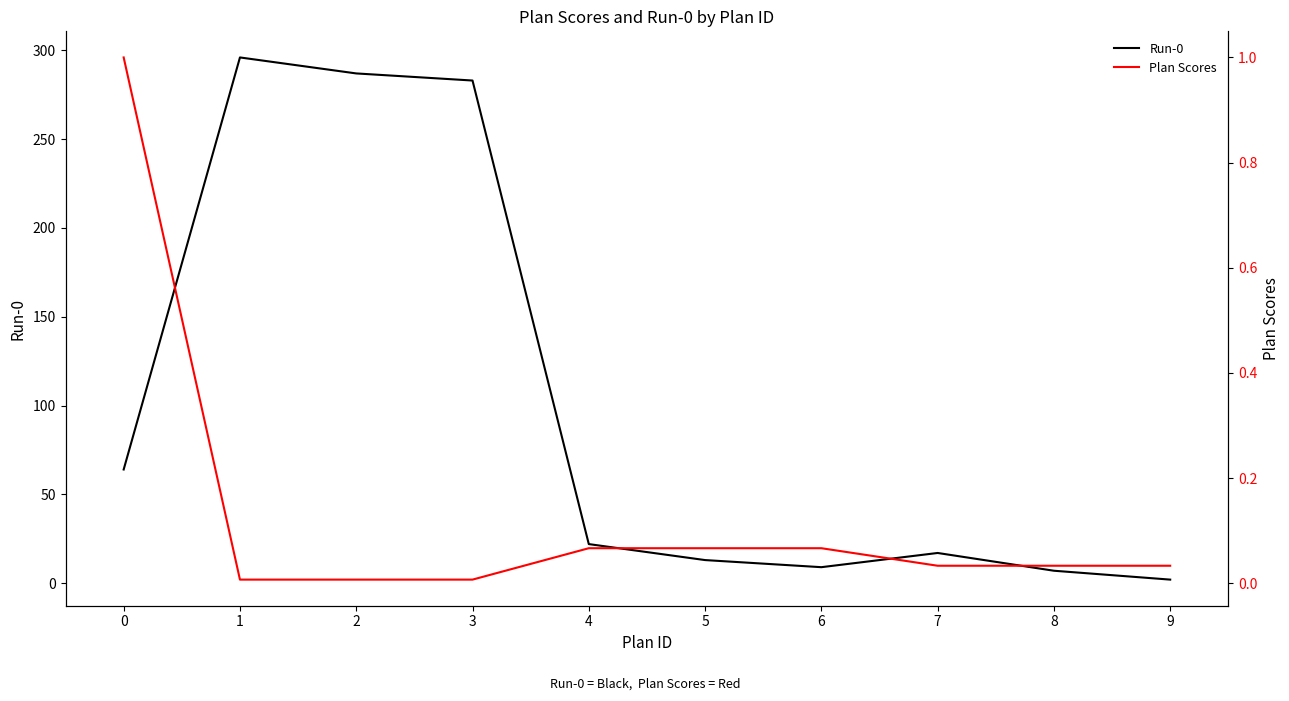

Reading left to right, what are all the values shown in this chart?

Run-0: 0=64.0	1=296.0	2=287.0	3=283.0	4=22.0	5=13.0	6=9.0	7=17.0	8=7.0	9=2.0
Plan Scores: 0=1.0	1=0.0	2=0.0	3=0.0	4=0.1	5=0.1	6=0.1	7=0.0	8=0.0	9=0.0